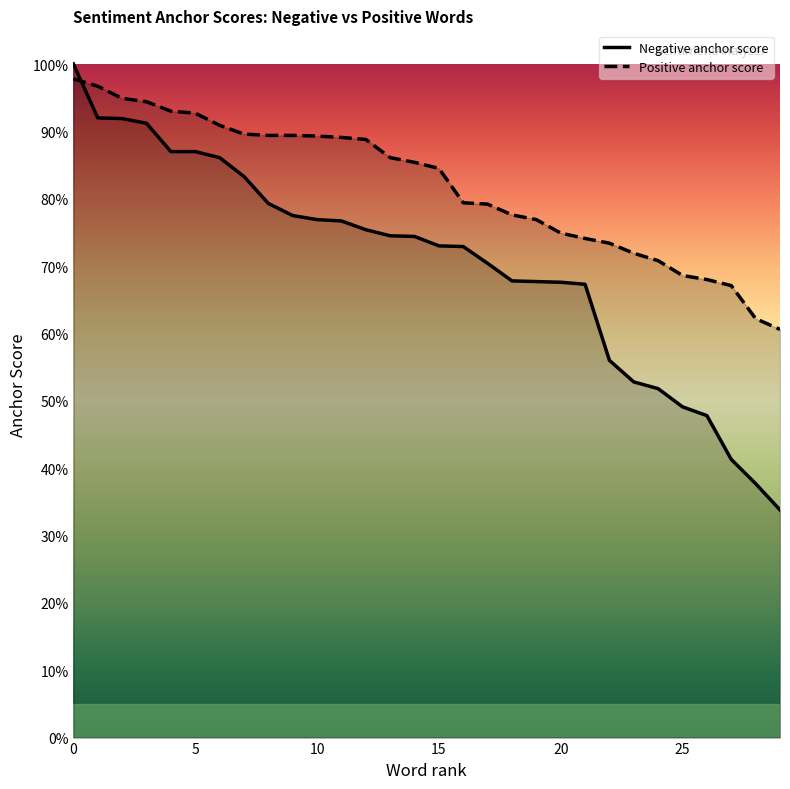

Is the value of Negative anchor score at 7 greater than the value of Positive anchor score at 10?

No